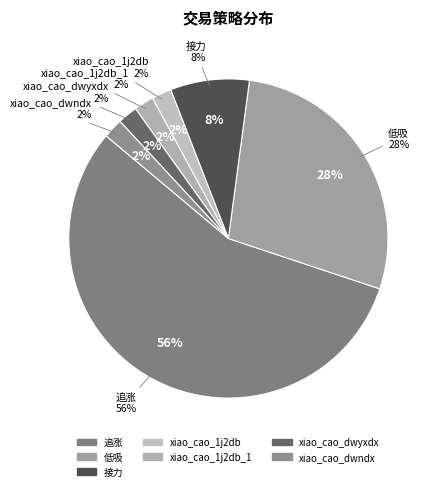

What percentage is the 追涨 slice, to the nearest percent?

56%